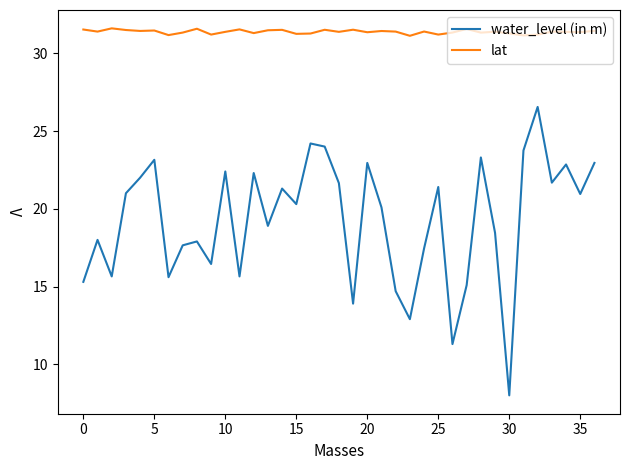

List the series in order of their overall mean, lowest first.

water_level (in m), lat